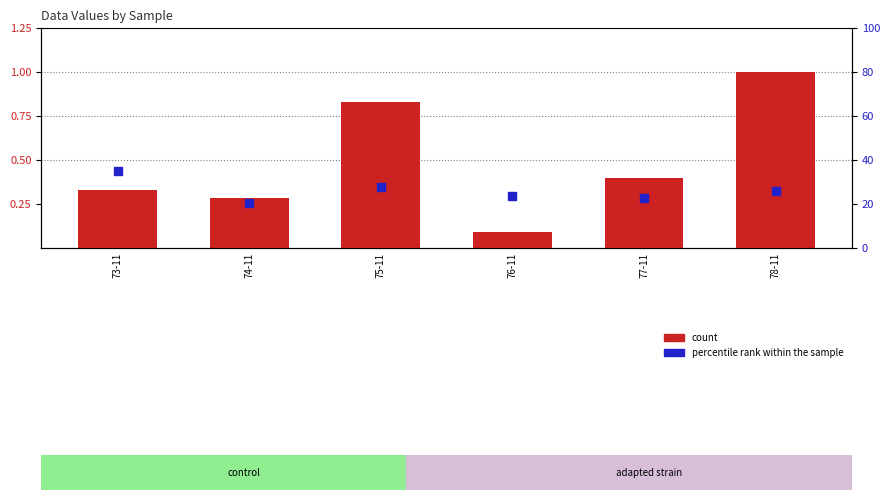

Which series reaches the maximum Y coordinate?

percentile rank within the sample